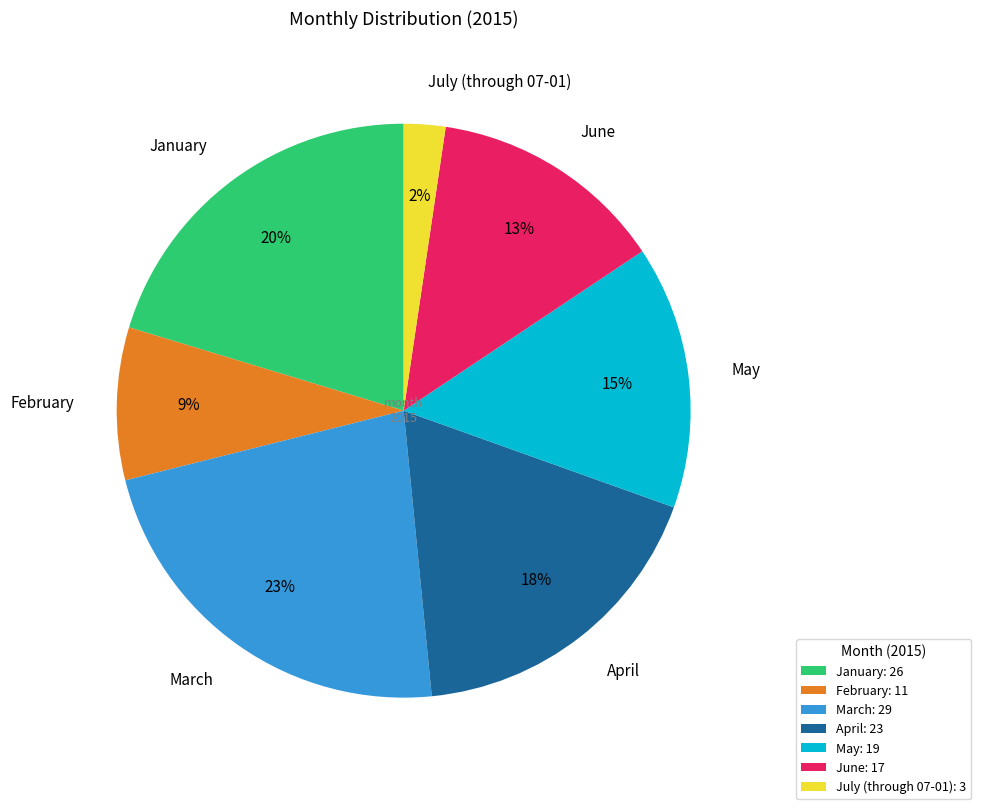

Which slice is the largest?

March